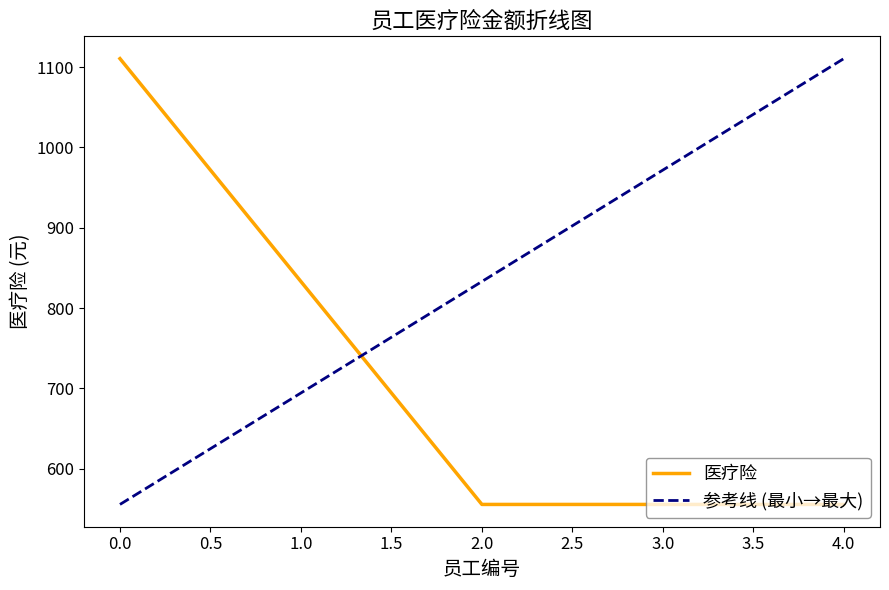

Reading right to left, list all the values displayed in this chart.

4=555.6	3=555.6	2=555.6	1=833.1	0=1110.6